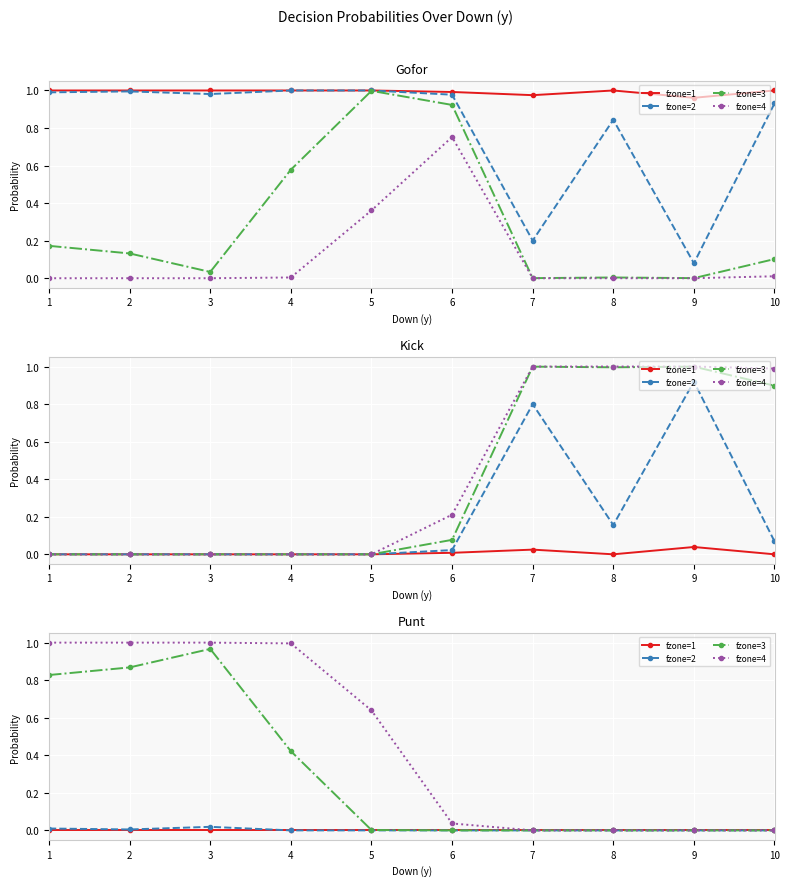

What is the spread (max minus min) of values at 4?

1.0